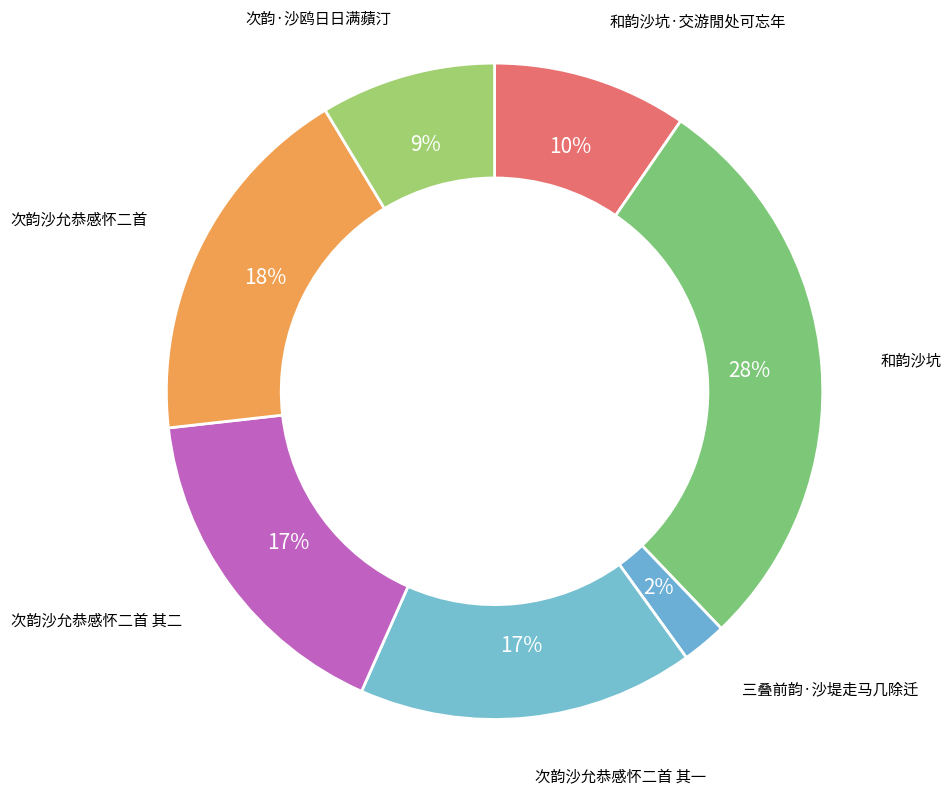

Count the number of slices in the pie.

7